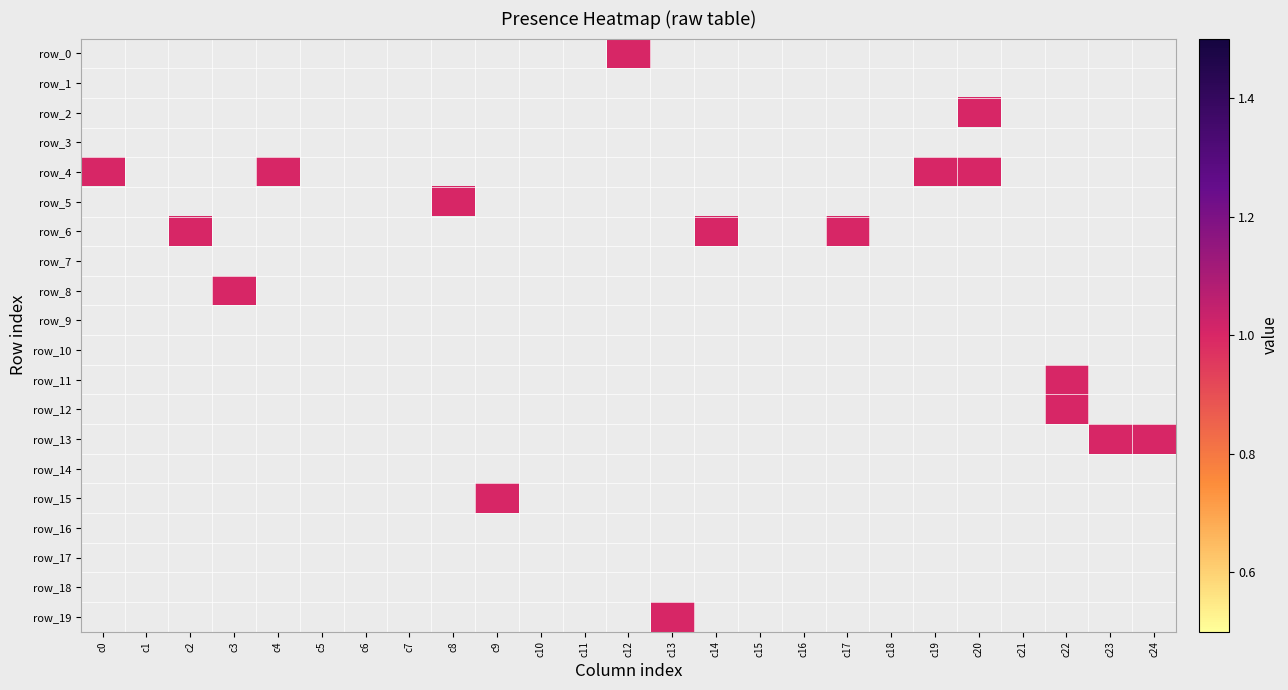

At how many categories does at least one series exceed 0?

15